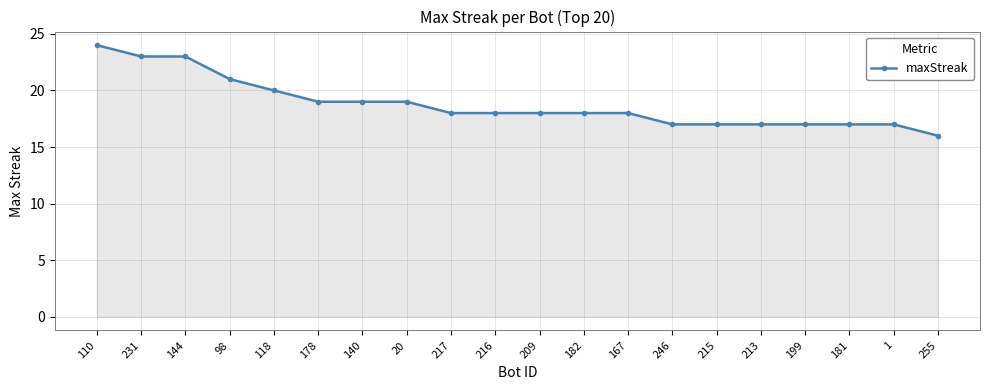

True or false: the data shows 23 at 246.

False